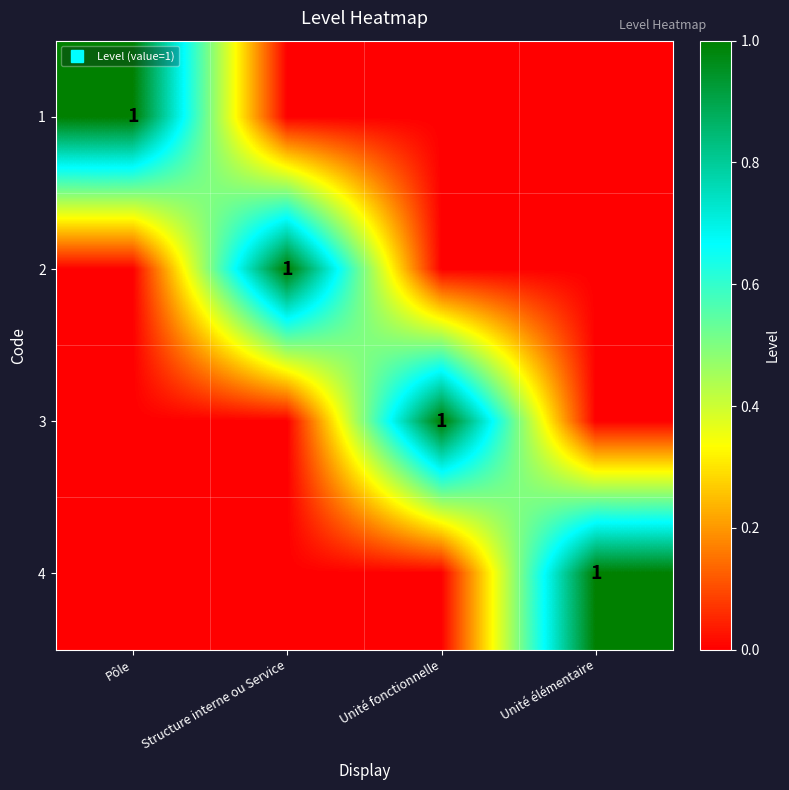

How many categories are shown in the chart?

4